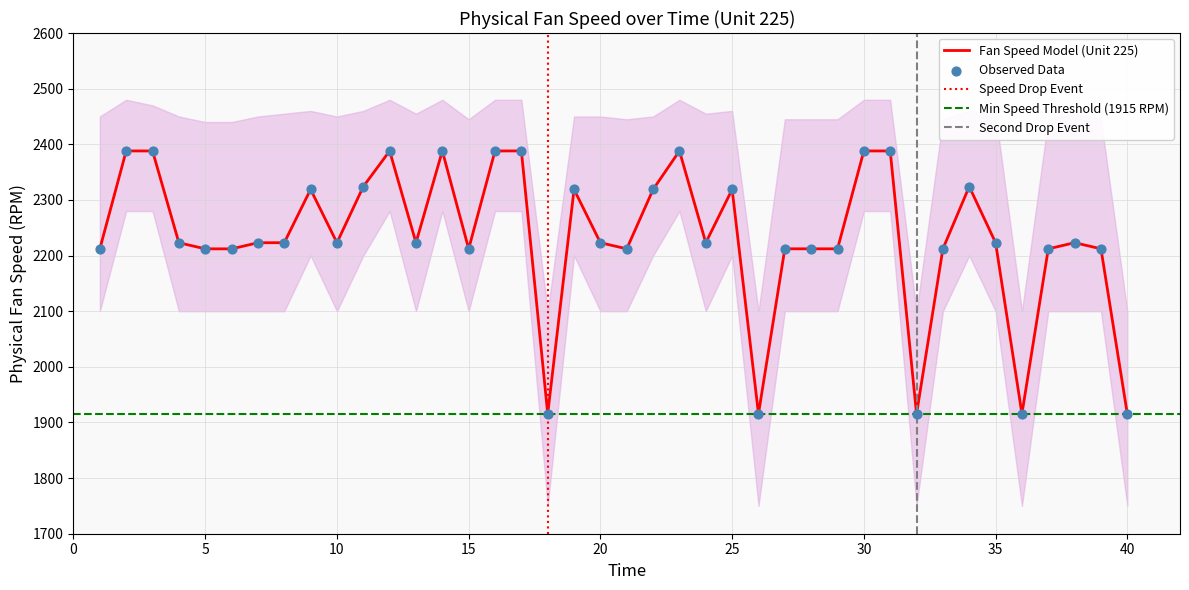

What is the highest value of the Fan Speed Model (Unit 225) series?

2388.1